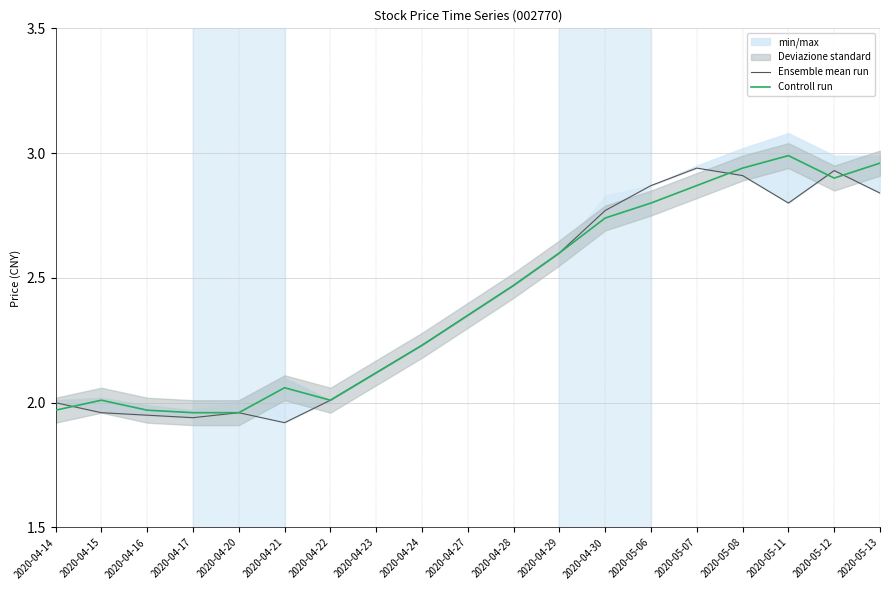

What is the sum of all Controll run values?

45.9